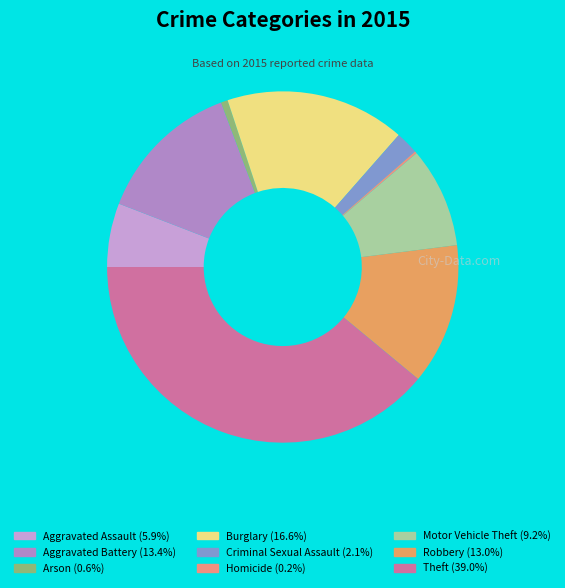

To the nearest percent, what is the combined percentage of Criminal Sexual Assault and Motor Vehicle Theft?

11%